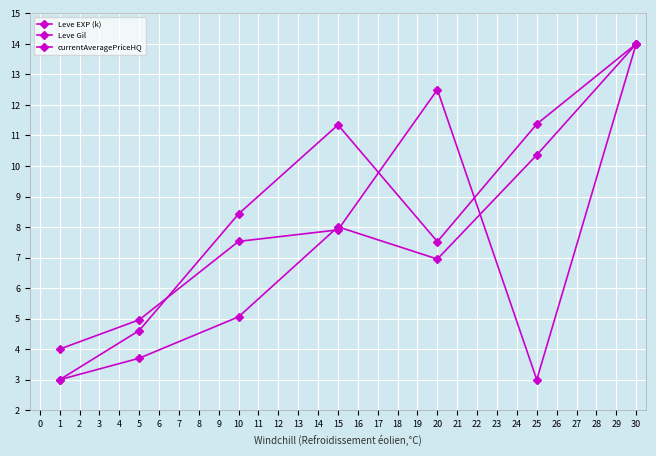

True or false: Leve Gil and Leve EXP (k) intersect in this chart.

False